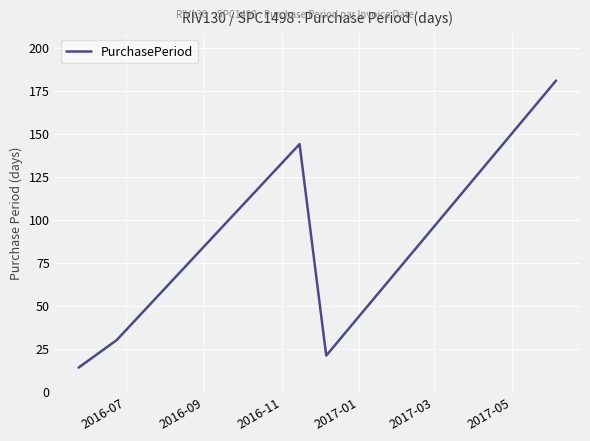

What is the difference between the second highest and minimum values?

130